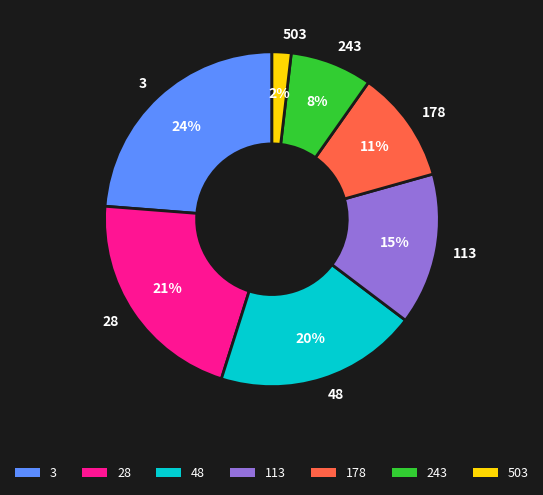

To the nearest percent, what is the difference between the 3 and 113 slice percentages?

9%